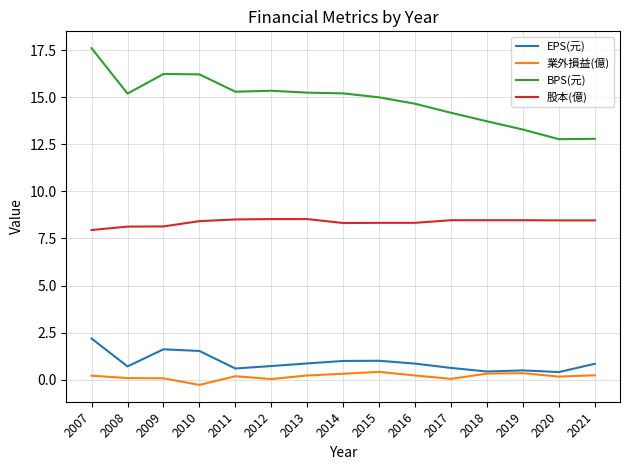

True or false: BPS(元) and 股本(億) intersect in this chart.

False